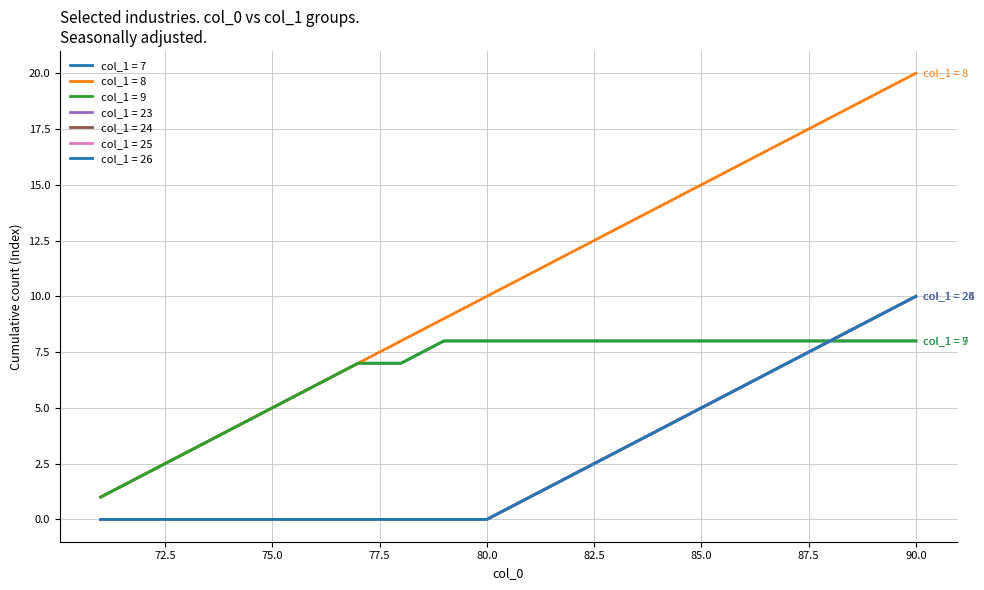

Does the chart display data point markers on the line(s)?

No